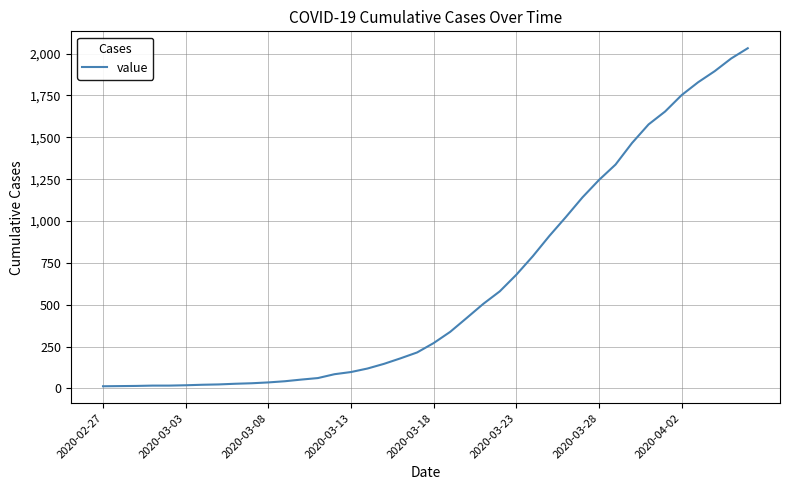

What is the difference between the maximum and minimum values?

2019